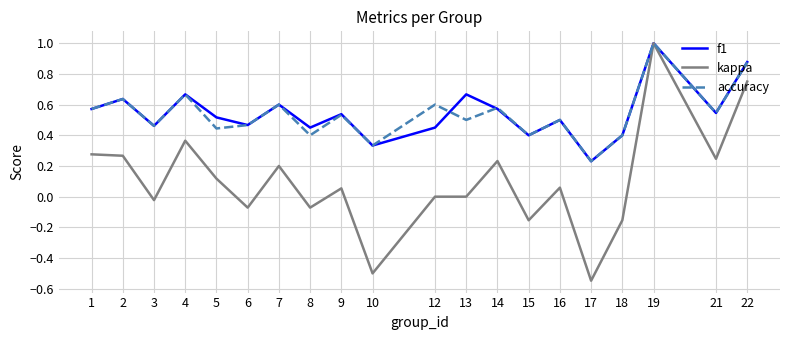

What are all the series names shown in the legend?

f1, kappa, accuracy